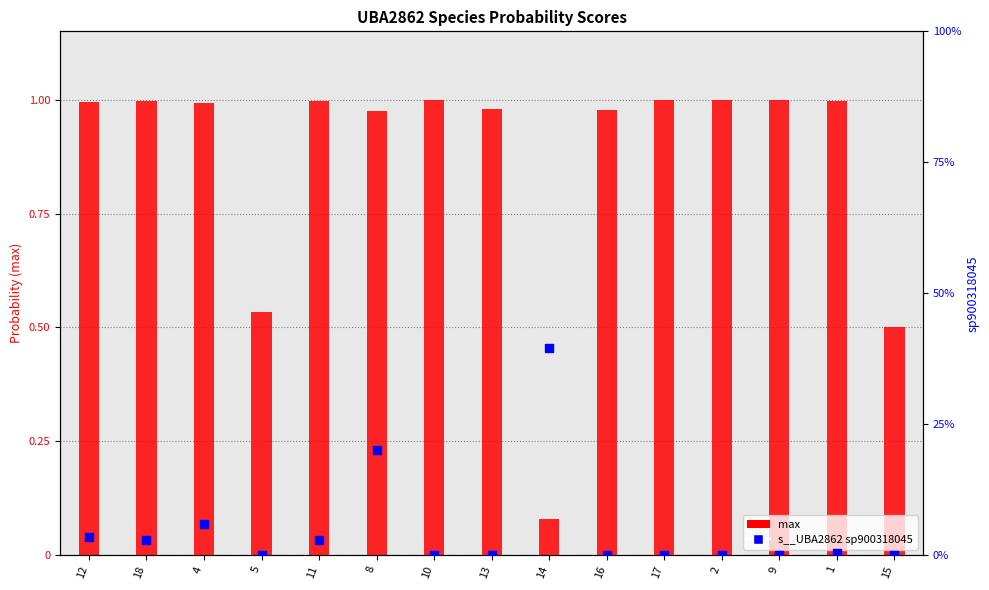

At which category is the sum across all series the highest?

12